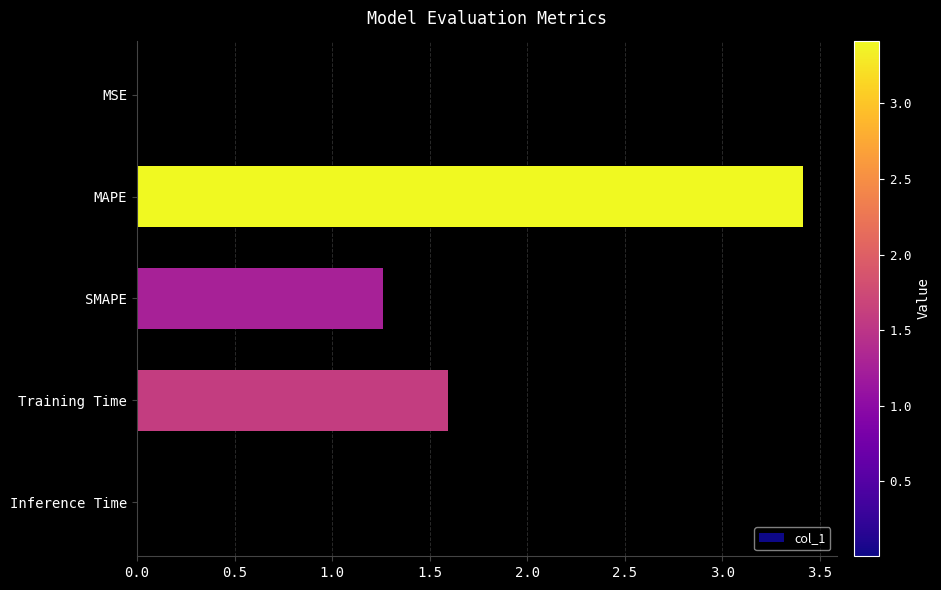

At which label is the value closest to 1?

SMAPE